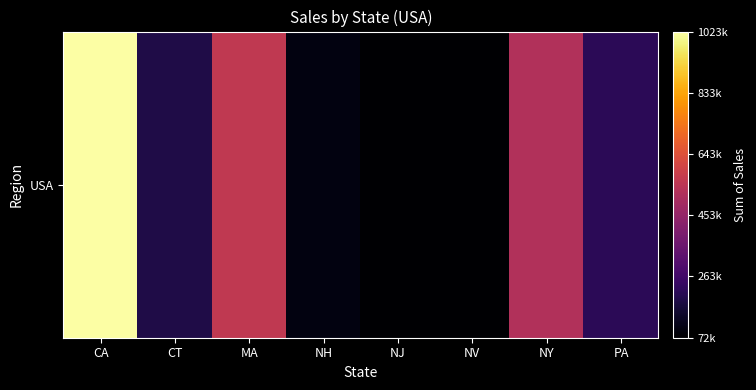

Reading right to left, transcribe all the data shown in this chart.

216269.7	524069.1	72829.1	75587.4	101428.5	561134.5	190115.8	1023809.1